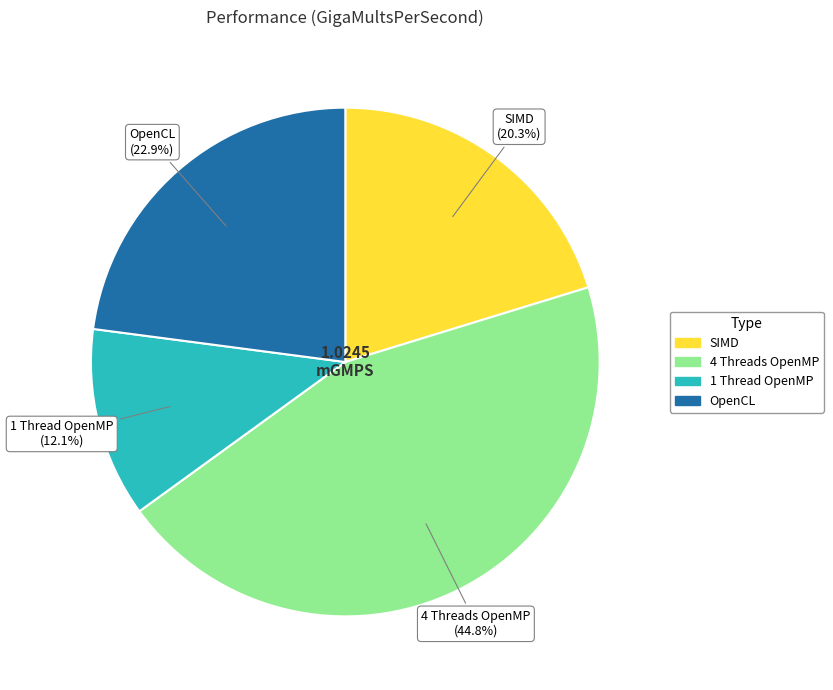

Count the number of slices in the pie.

4